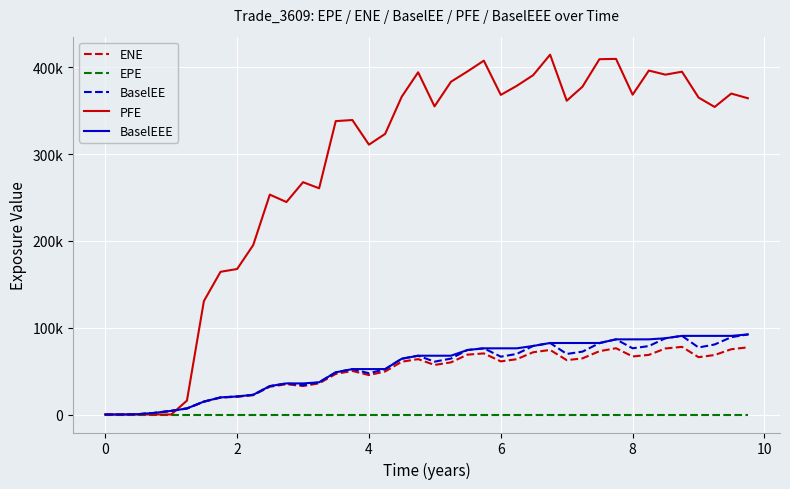

What are all the series names shown in the legend?

ENE, EPE, BaselEE, PFE, BaselEEE